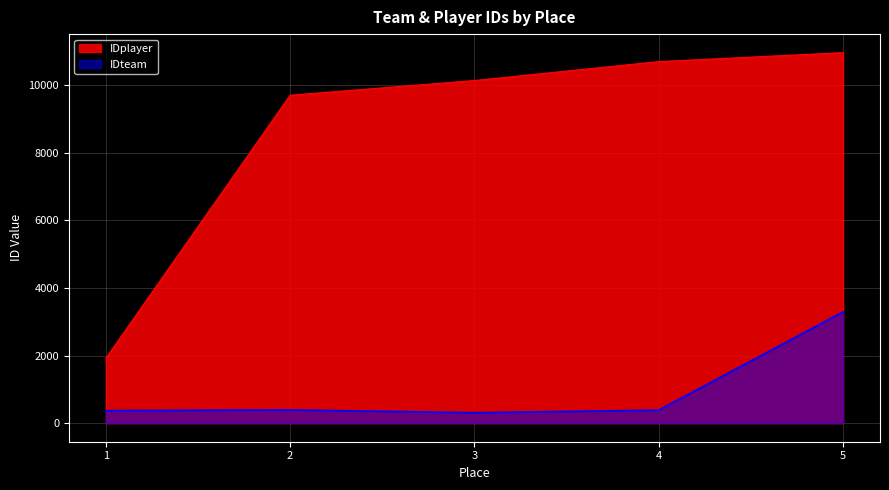

True or false: IDplayer and IDteam intersect in this chart.

False